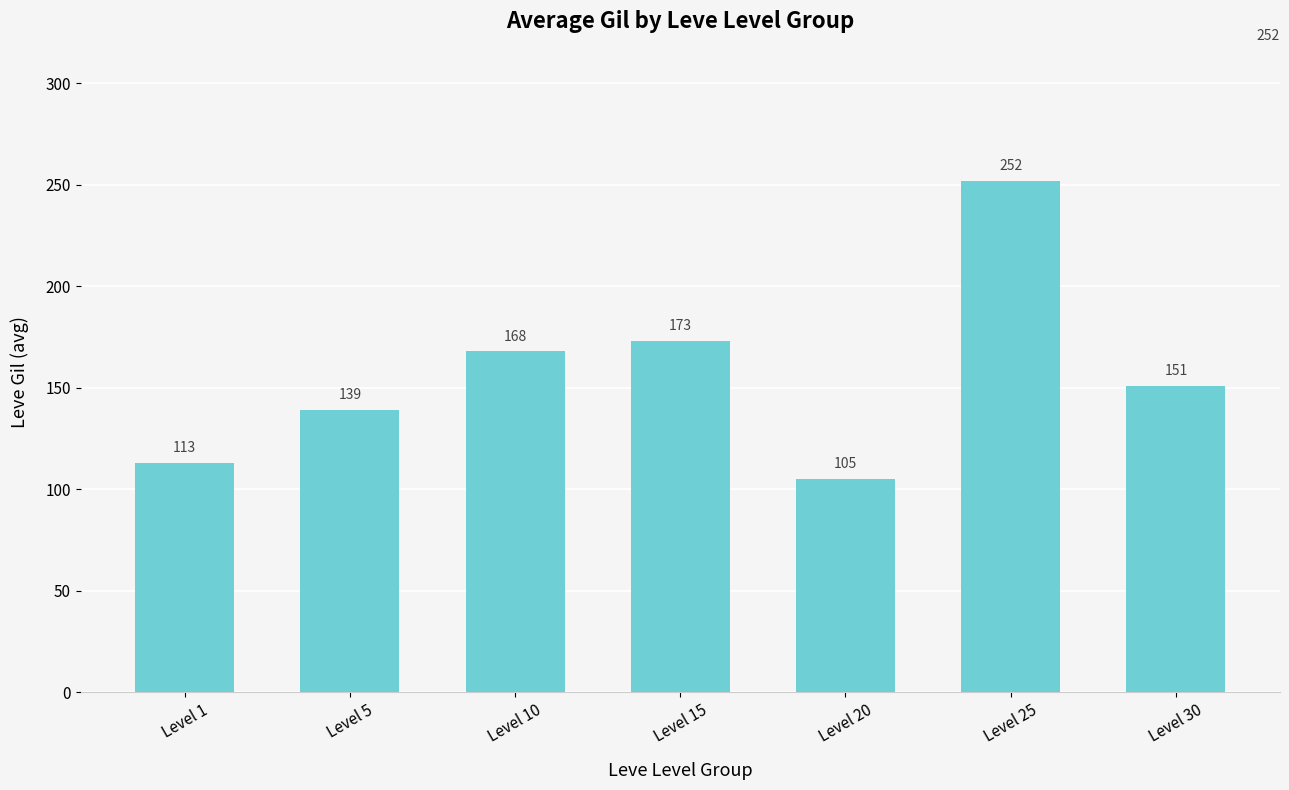

Reading left to right, transcribe all the data shown in this chart.

Level 1=113	Level 5=139	Level 10=168	Level 15=173	Level 20=105	Level 25=252	Level 30=151